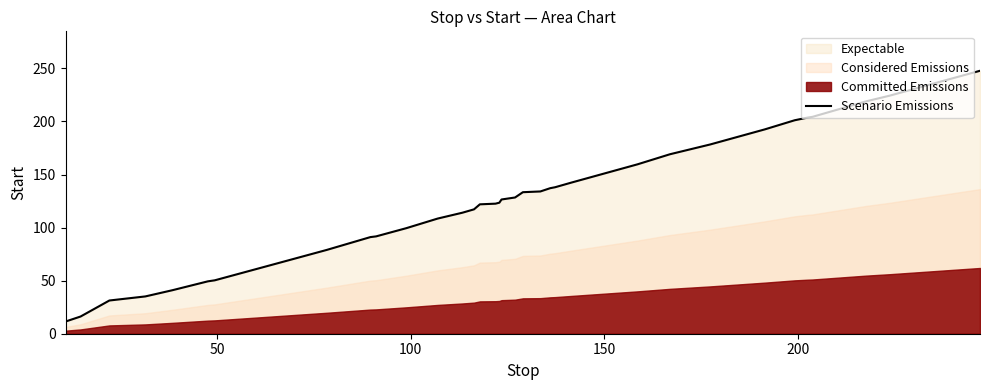

What is the maximum value for Scenario Emissions?

247.7